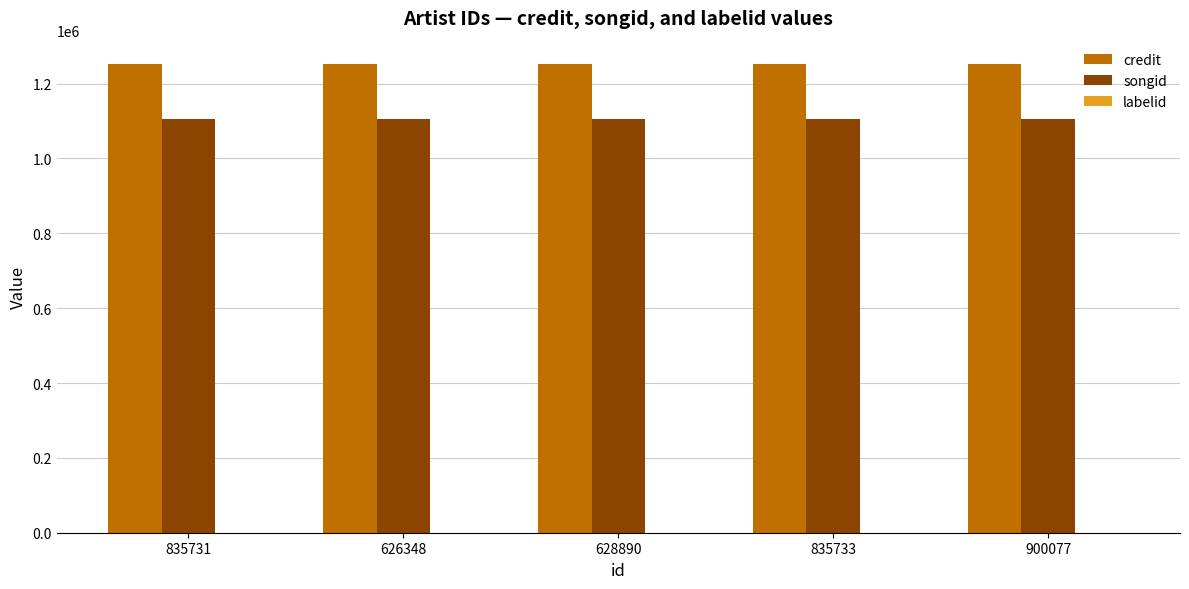

What is the total value across all series at 628890?

2358754